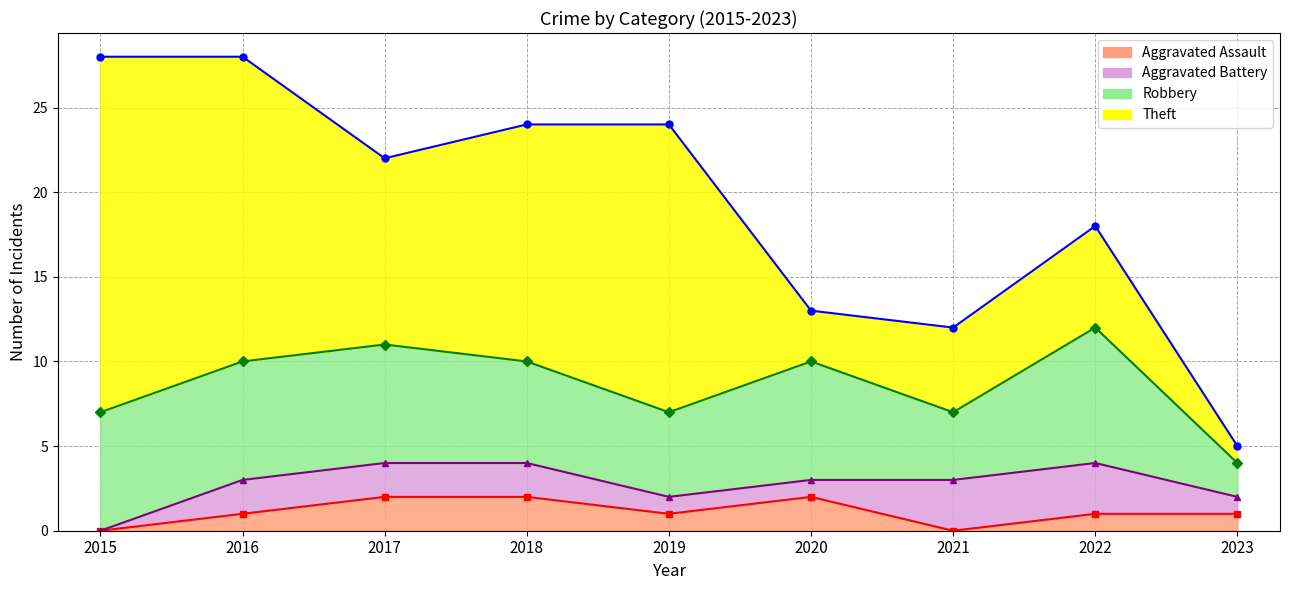

Which has a higher value, 2023 or 2022?

2023